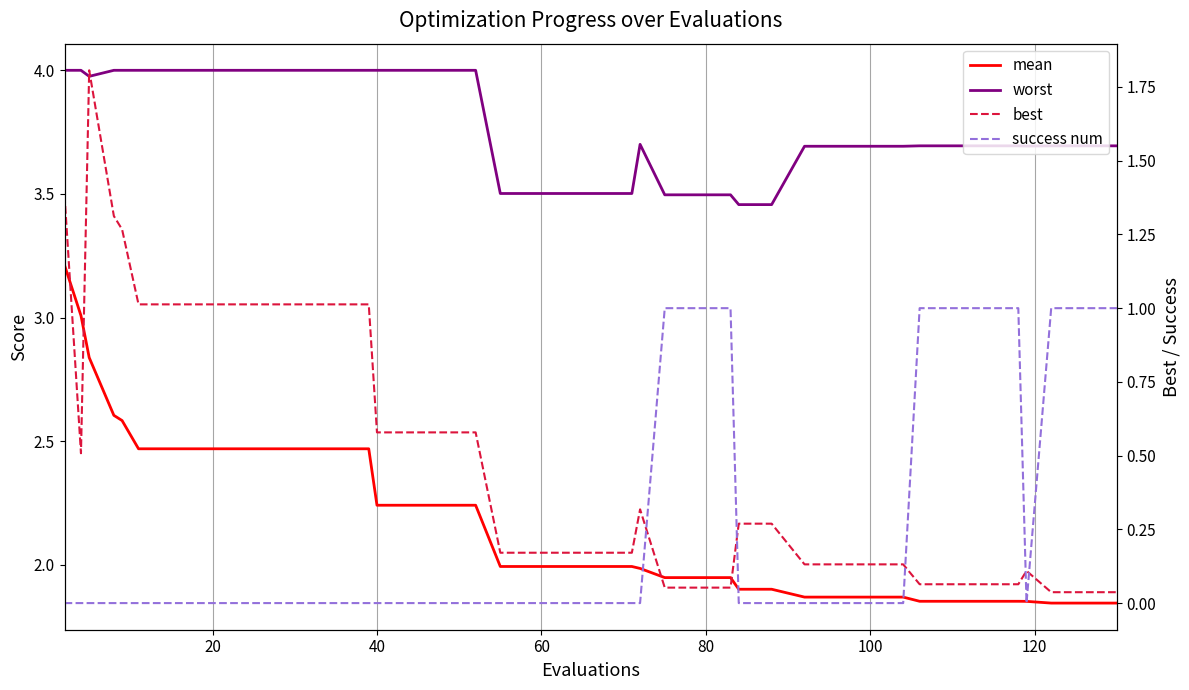

Which series has the largest total across all categories?

worst